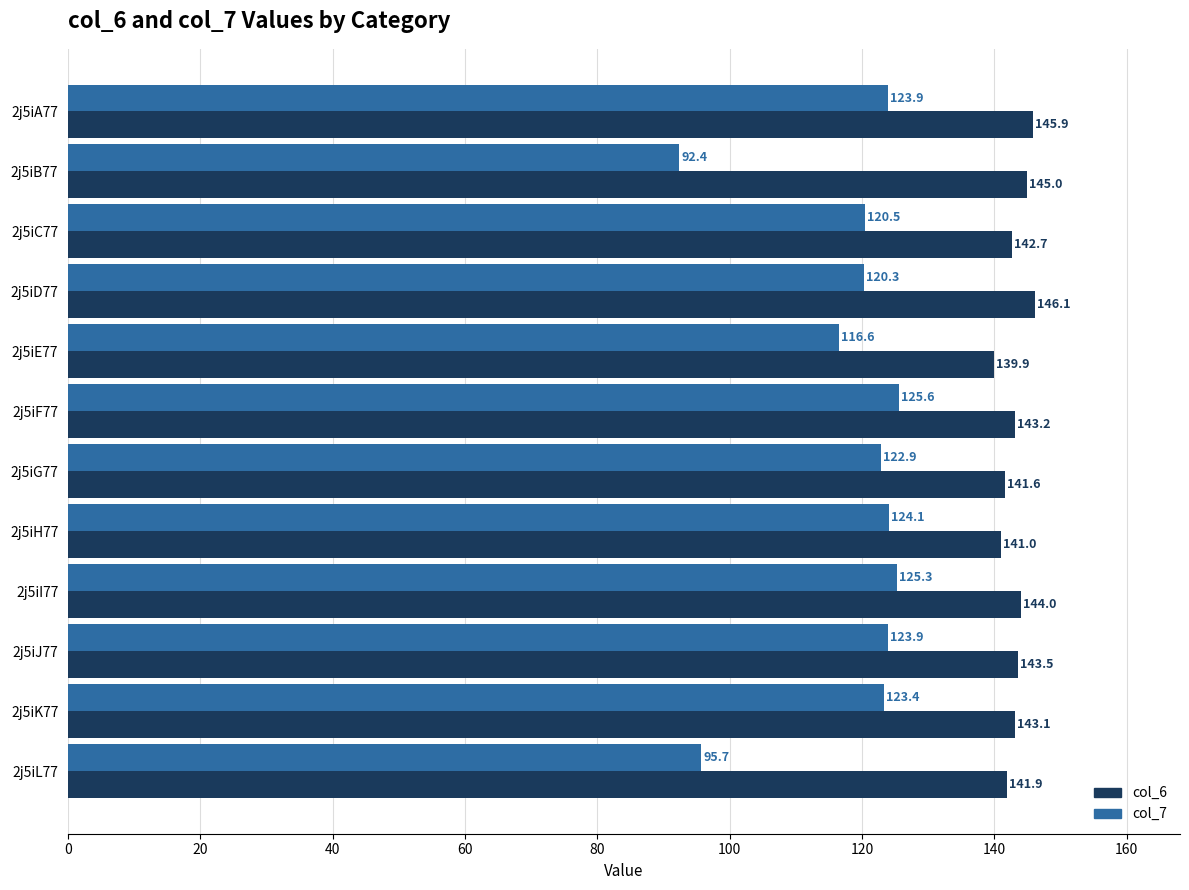

Is it true that col_7 equals 124.1 at 2j5iH77?

True